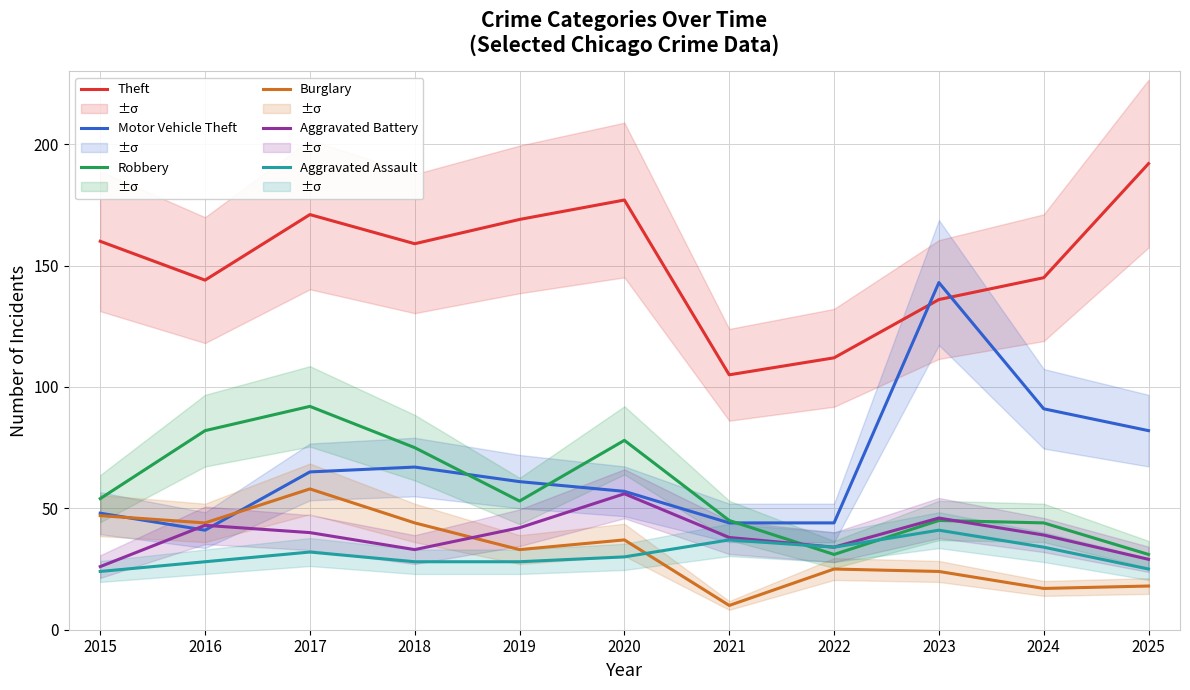

Which series ends up on top after the final intersection of Motor Vehicle Theft and Burglary?

Motor Vehicle Theft